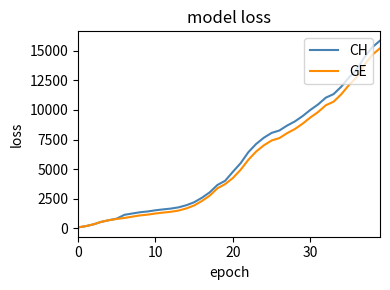

Which series has the widest spread of values?

CH